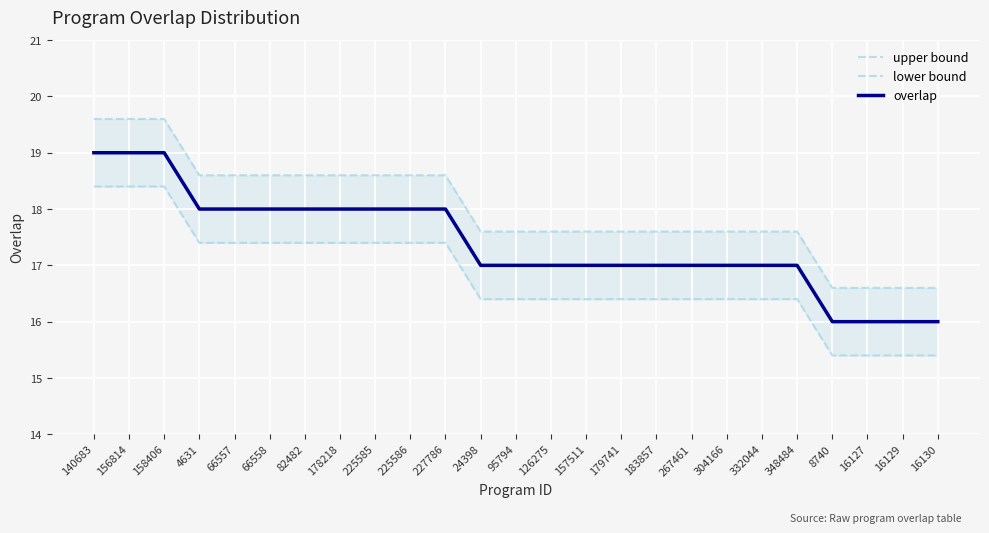

What is the label of the 20th point from the right?

66558